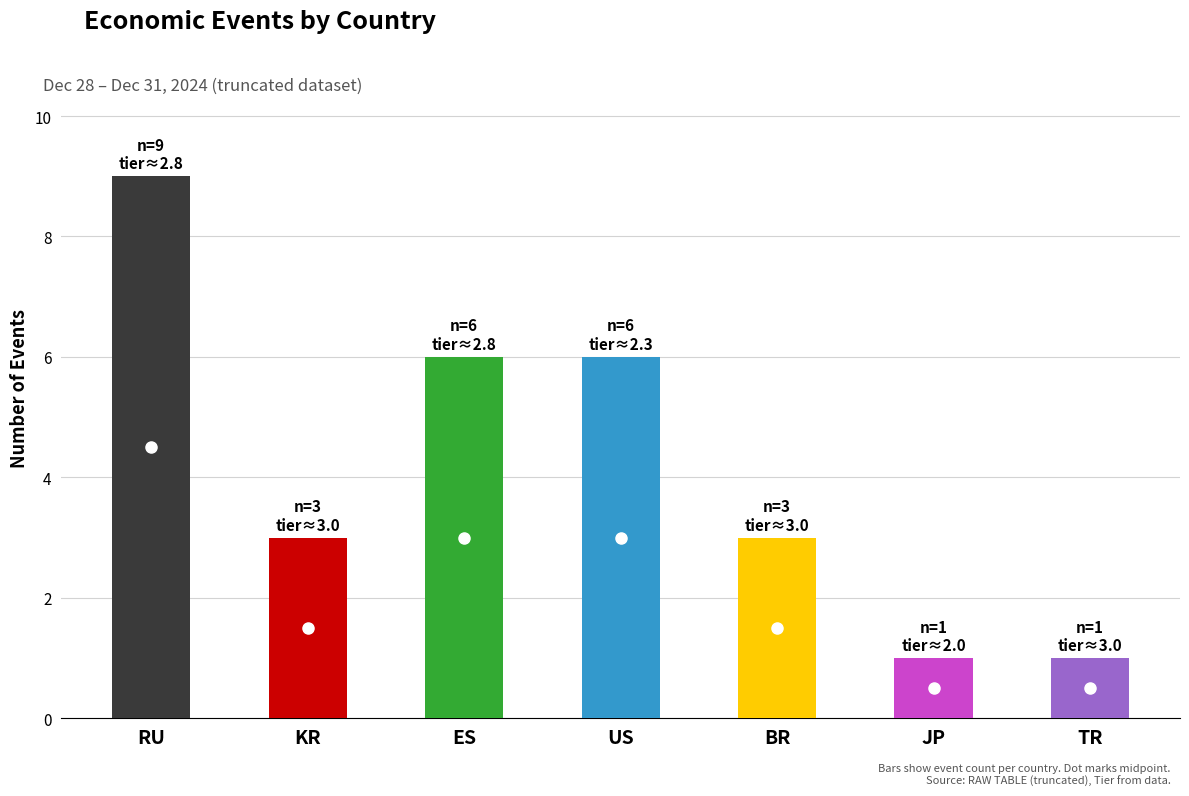

Does the chart contain stacked bars?

No